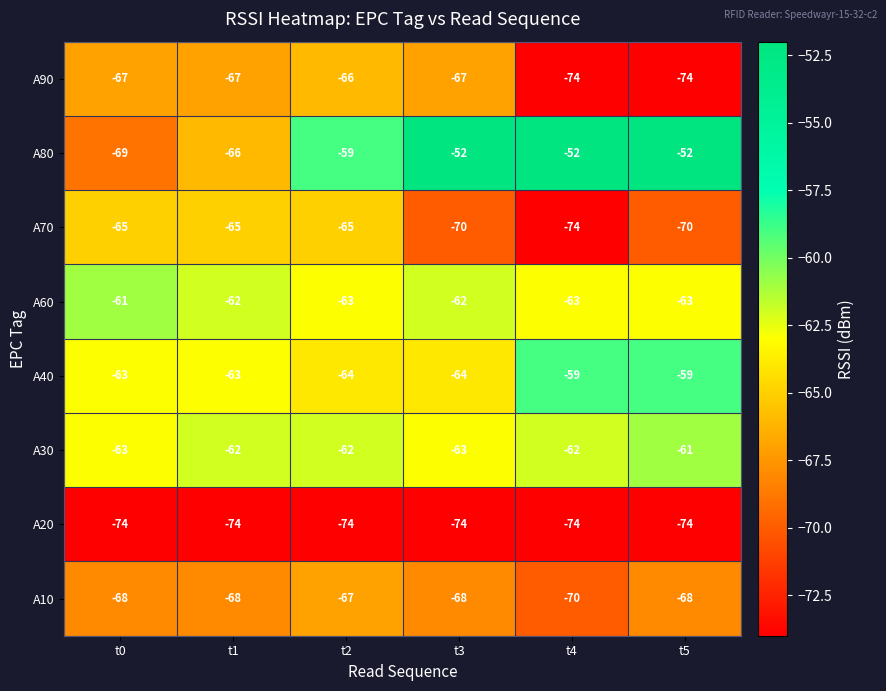

What is the average value of the A30 series?

-62